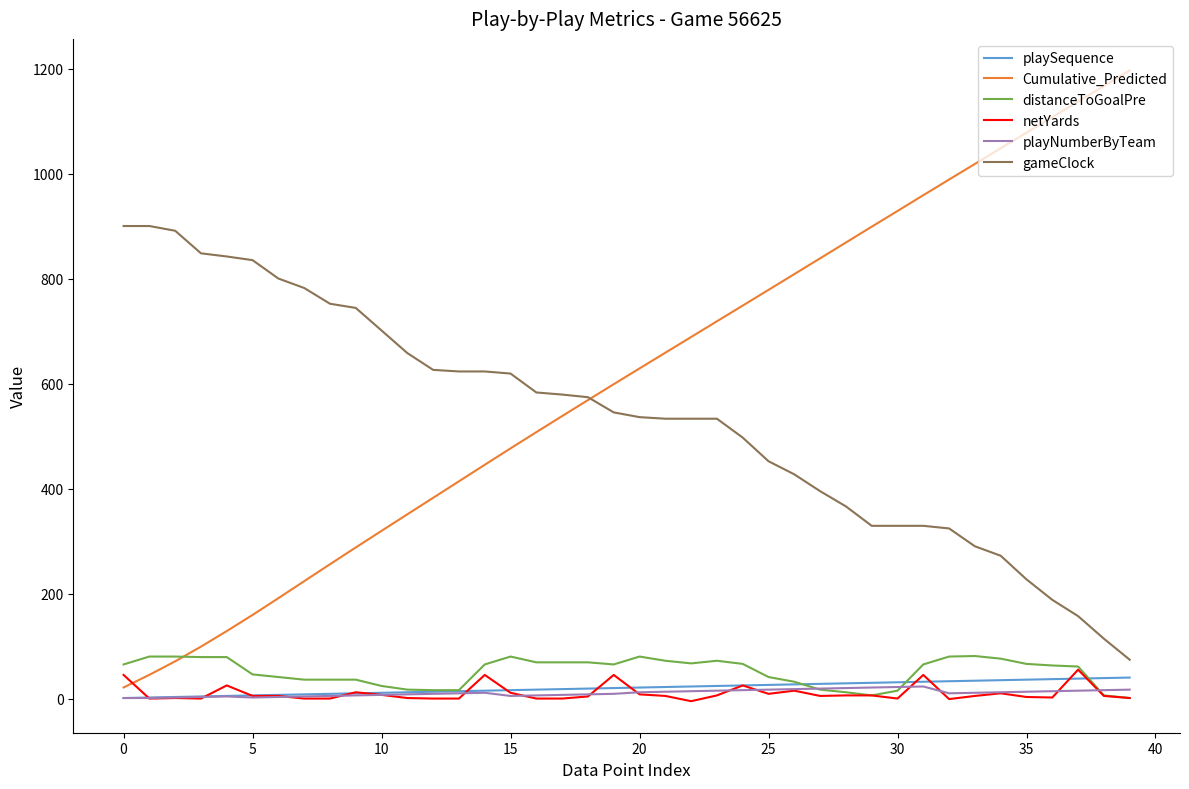

What is the highest value of the Cumulative_Predicted series?

1196.4